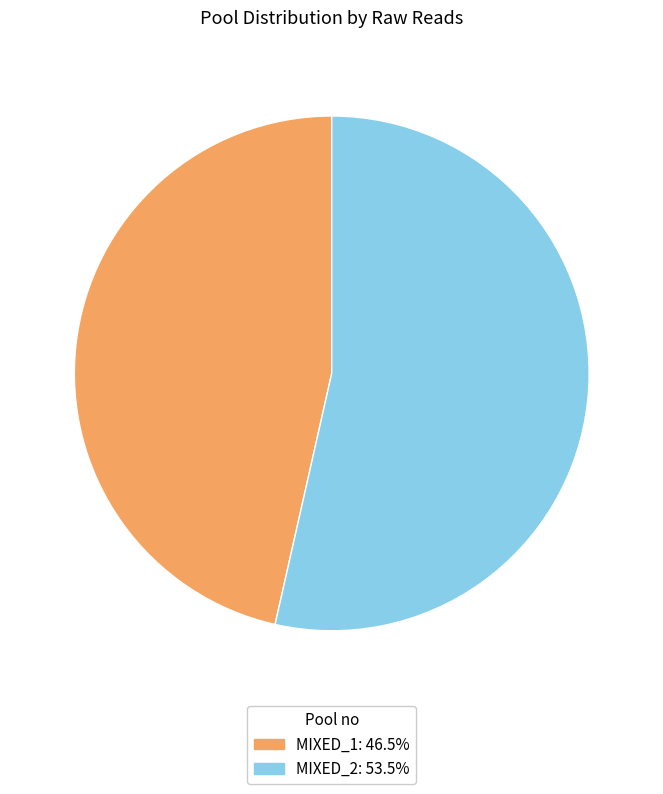

Approximately how many times larger is the value at MIXED_1: 46.5% compared to MIXED_2: 53.5%?

0.9